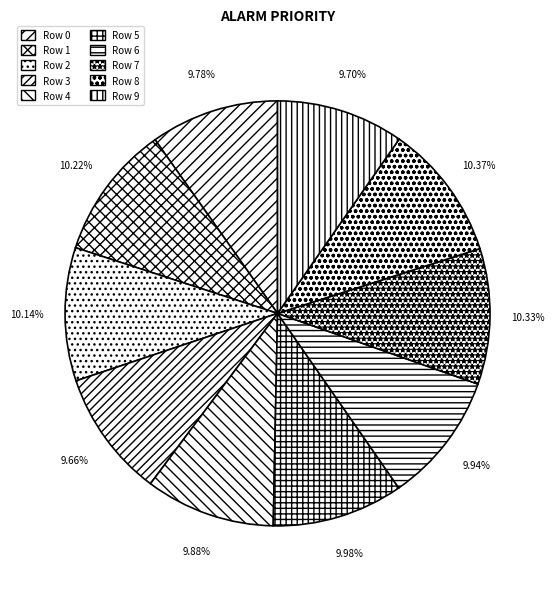

Rank the categories by value from highest to lowest.

Row 8, Row 7, Row 1, Row 2, Row 5, Row 6, Row 4, Row 0, Row 9, Row 3